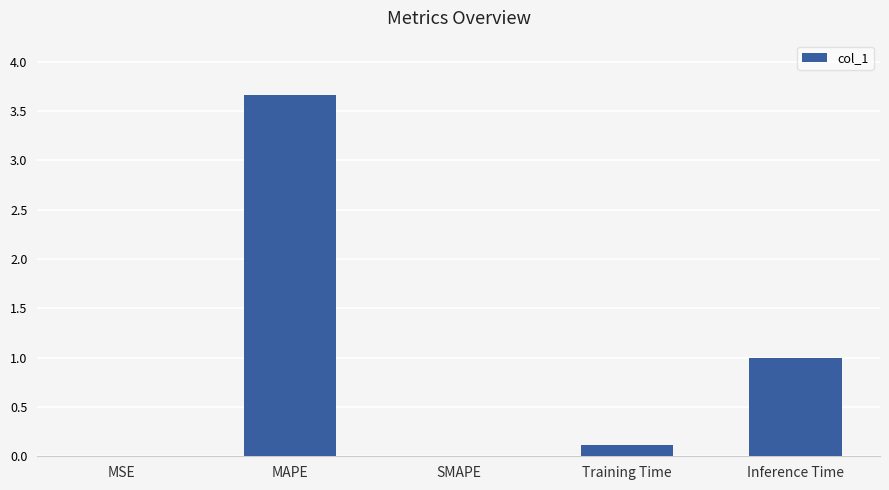

What is the sum of all values?

4.8